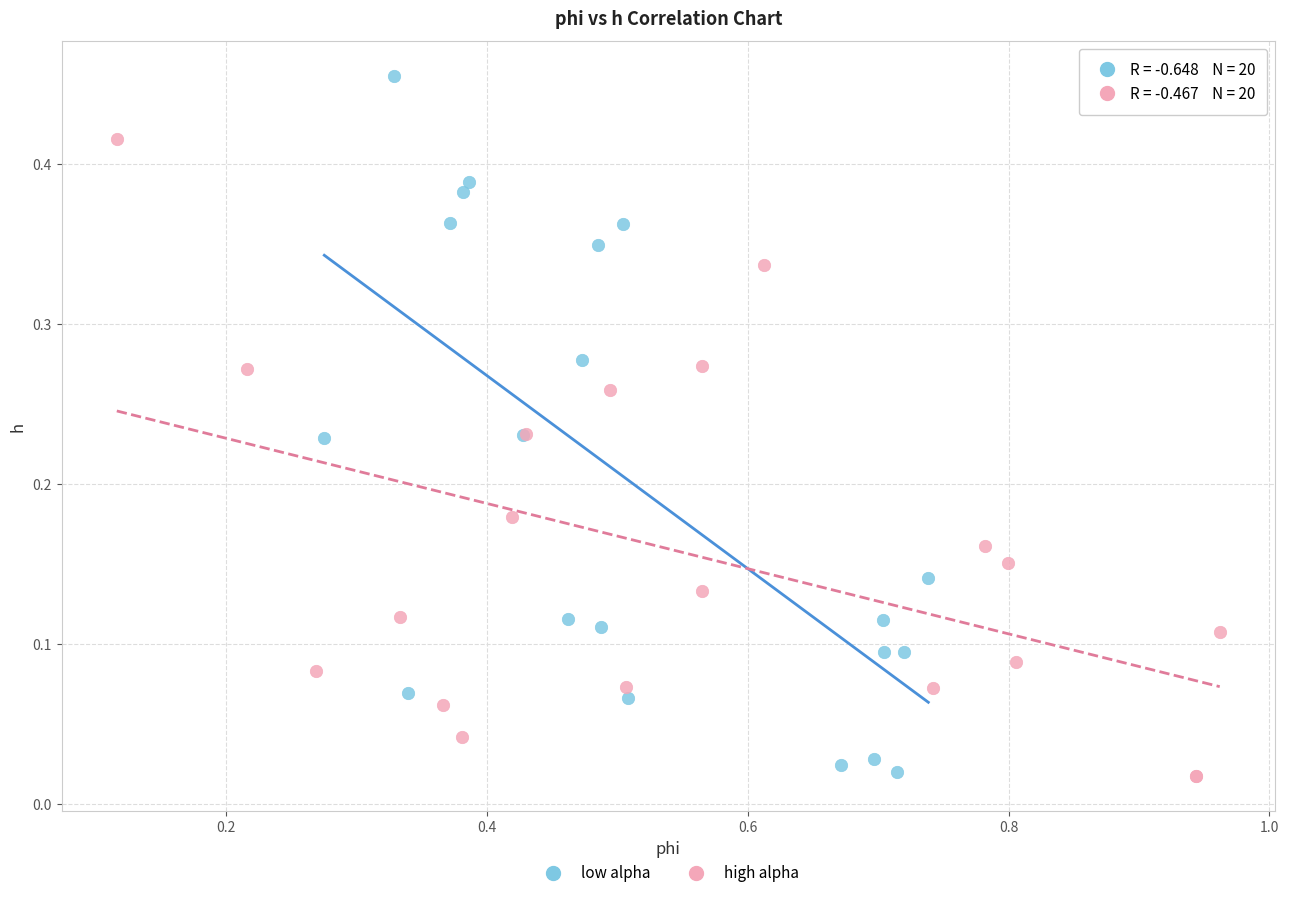

Which series reaches the maximum Y coordinate?

low alpha